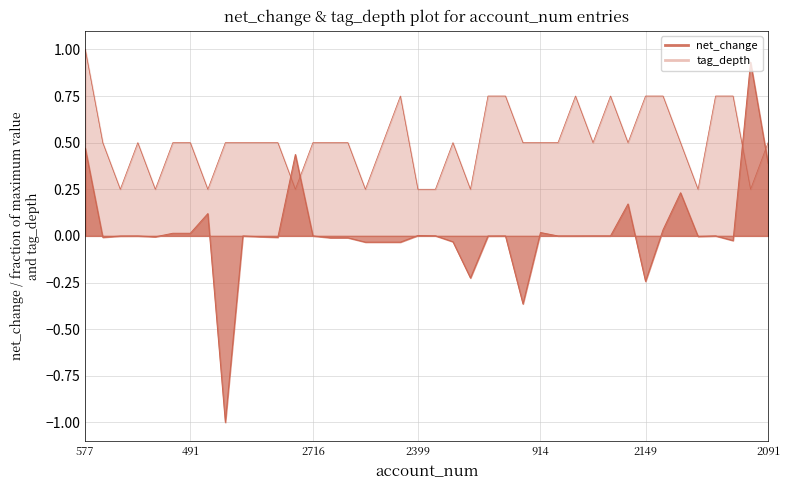

The tag_depth series shows 0.5 at 2763. True or false?

True